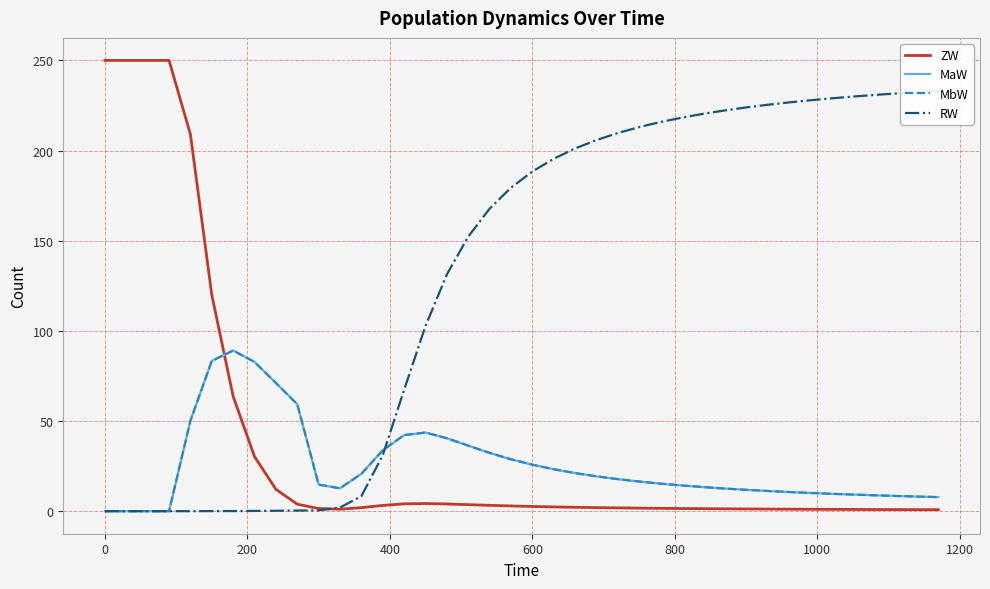

What is the difference between the second highest and second lowest values in the MaW series?

83.3